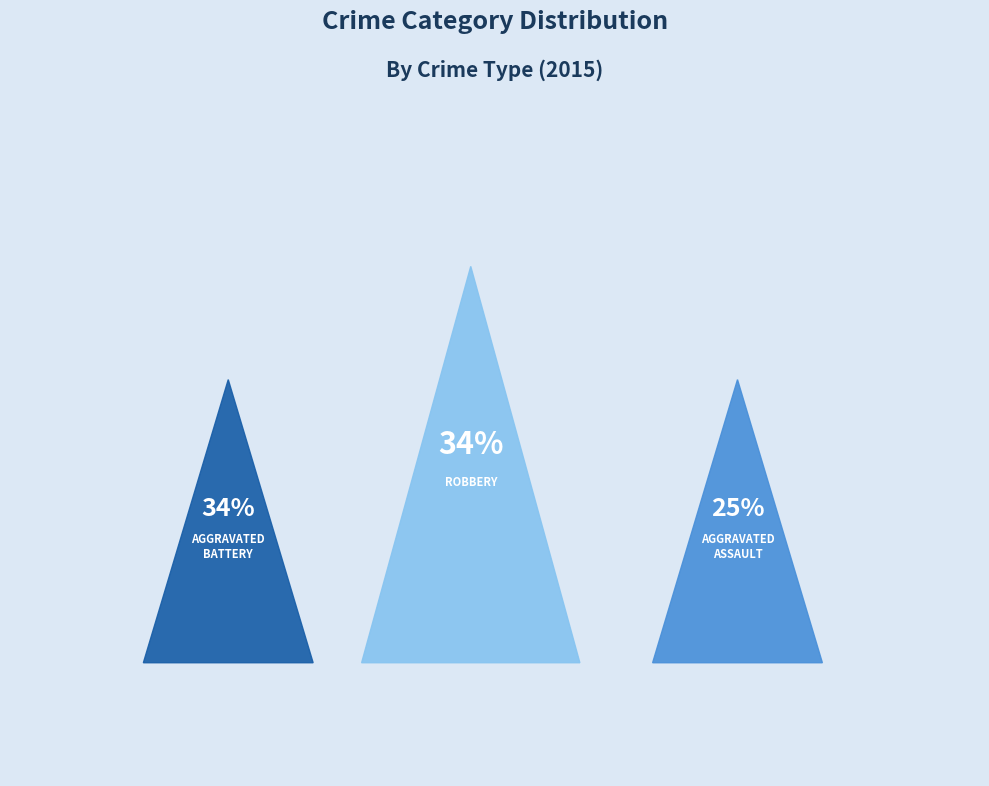

Which slice is the largest?

Aggravated Battery